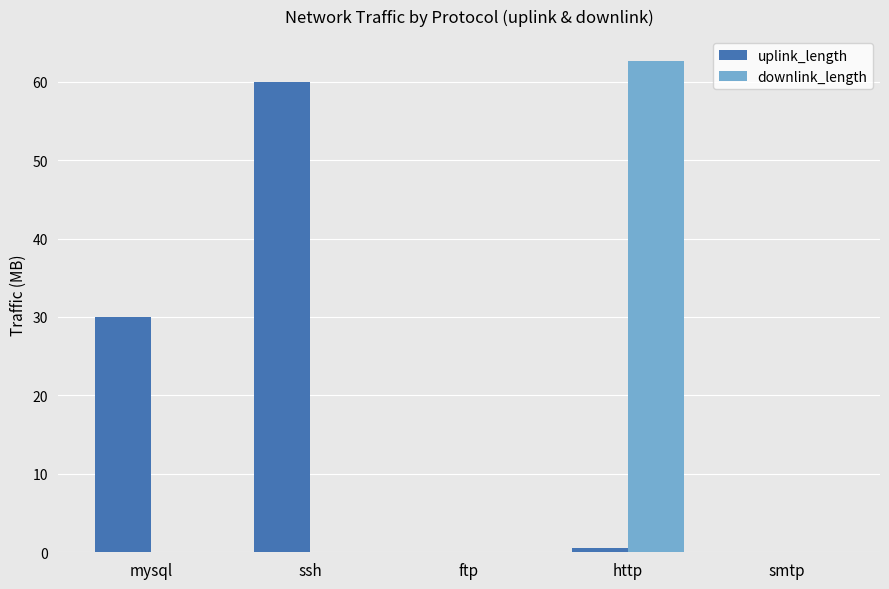

What is the sum of all downlink_length values?

62.7